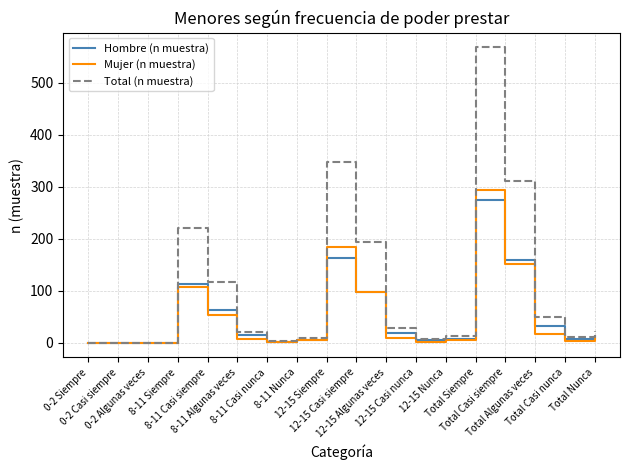

Which series has the largest range (max minus min)?

Total (n muestra)